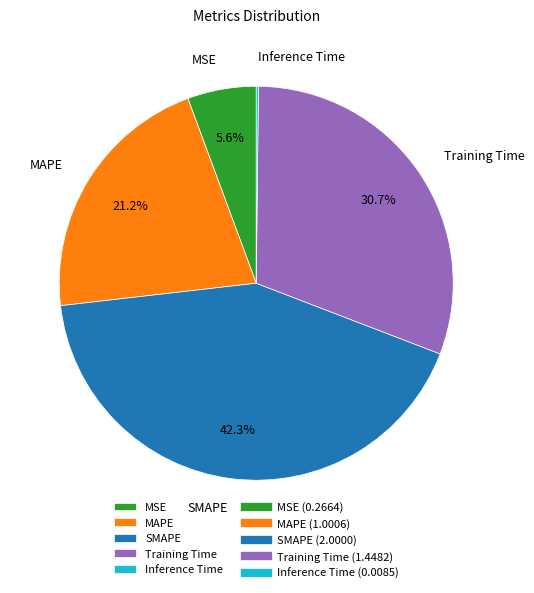

Is MAPE the majority of the pie?

No